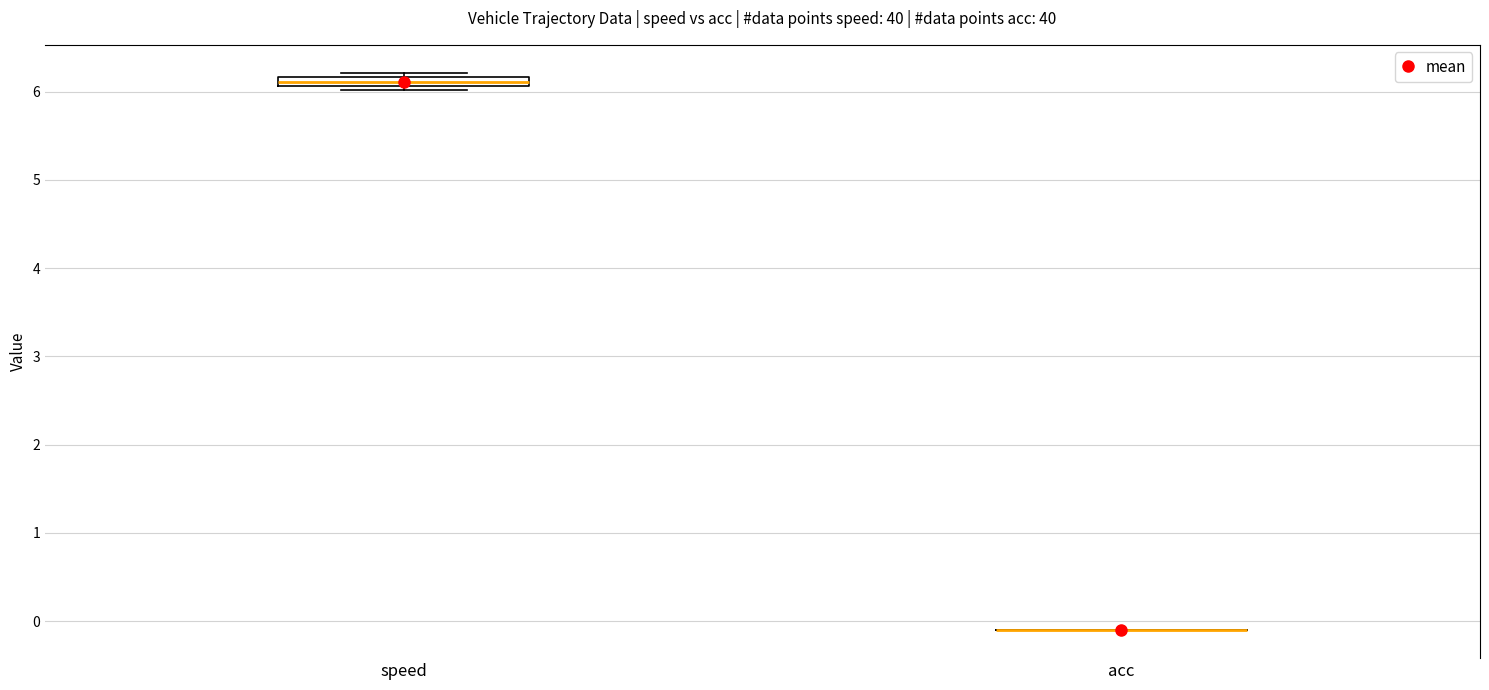

Where is the upper edge of the box for speed on the y-axis? The values are not printed on the chart, so give them approximately, as read against the axis.

6.2